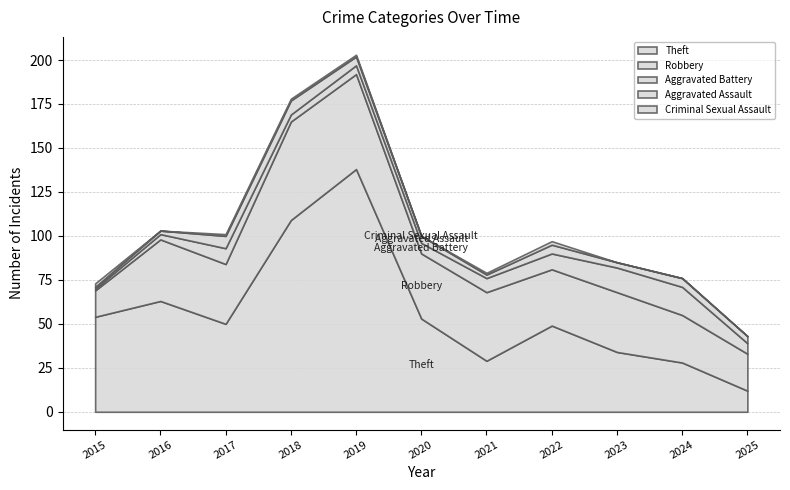

True or false: Aggravated Battery and Robbery intersect in this chart.

False